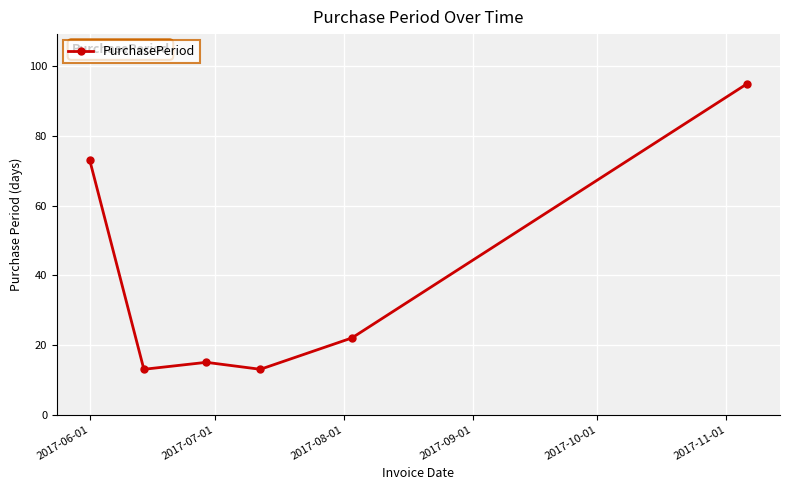

What is the value of the 4th point from the left?

13